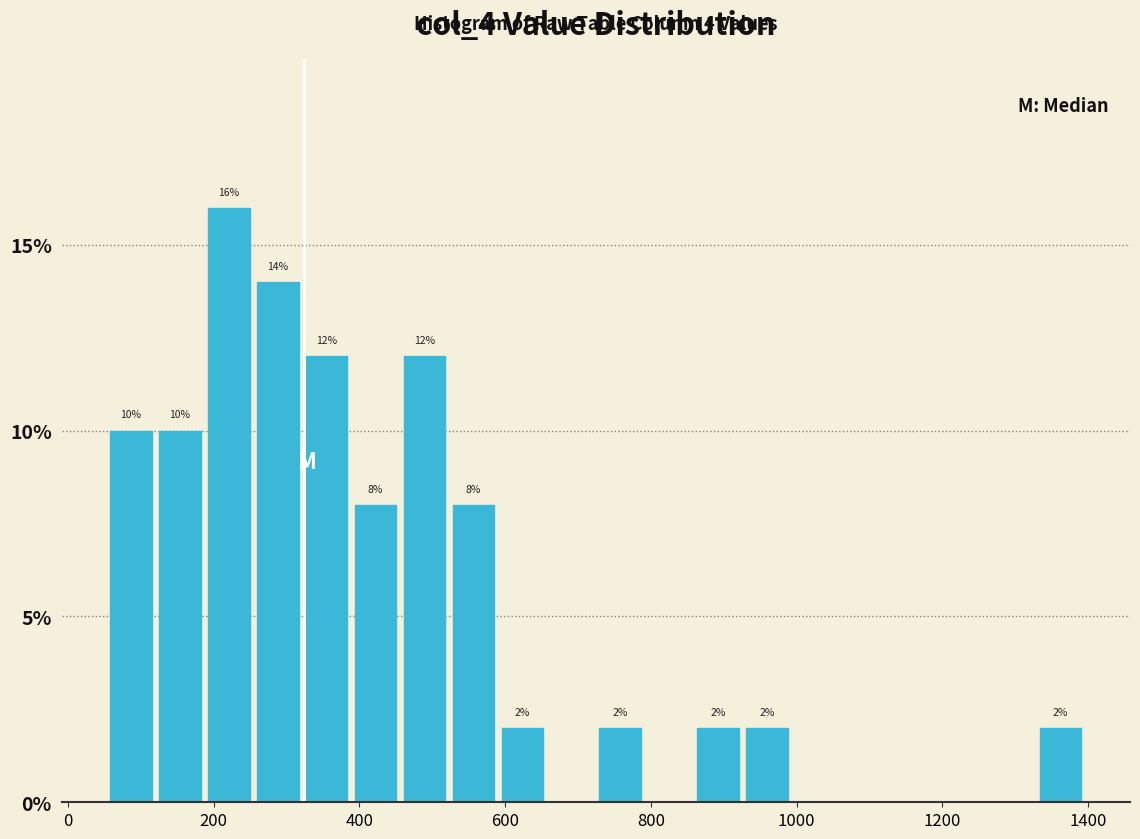

Around what value on the x-axis is the tallest bar? Give the approximate position of its centre, as read against the axis.

220